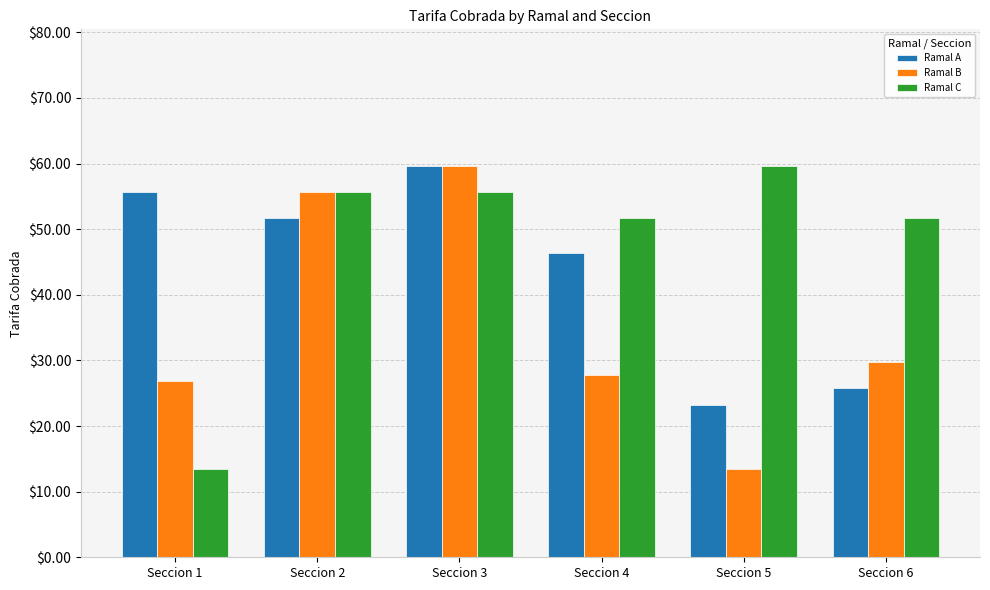

At which label does Ramal C reach its minimum?

Seccion 1